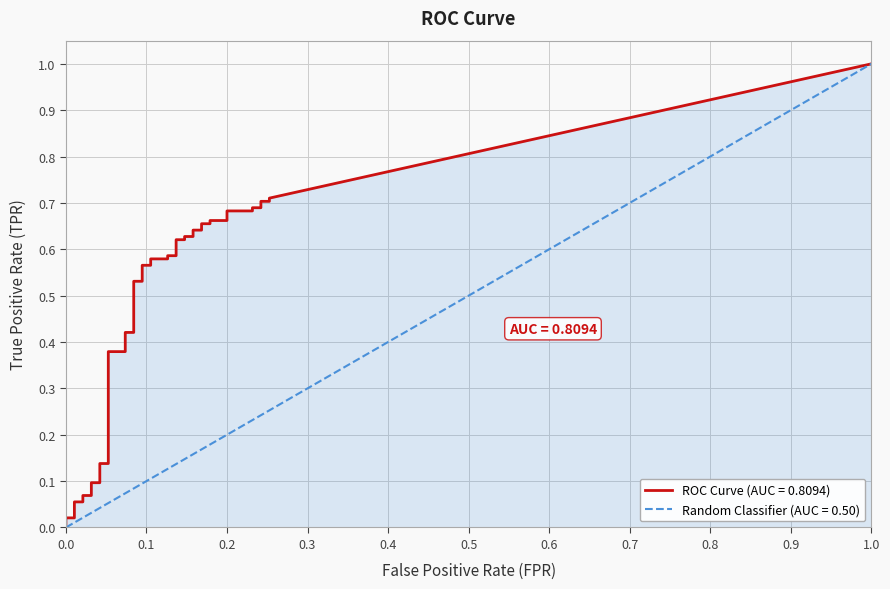

At which label does fpr reach its minimum?

fpr